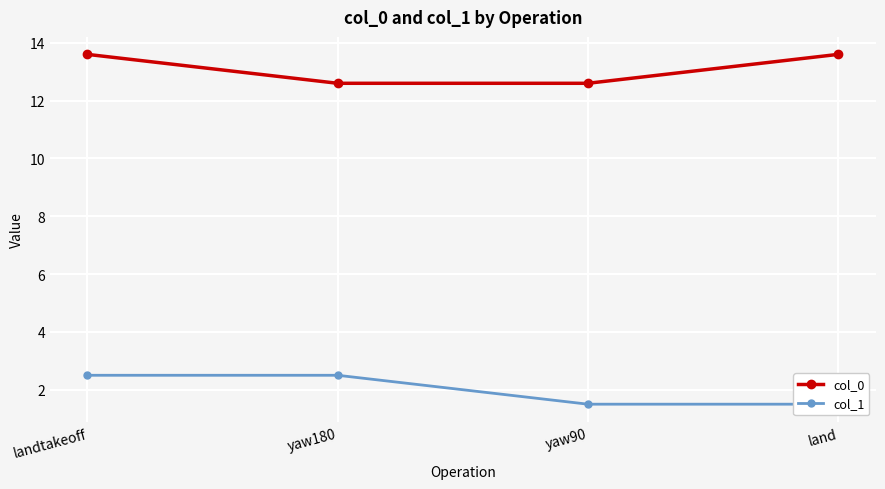

Which series changed the most between yaw180 and yaw90?

col_1